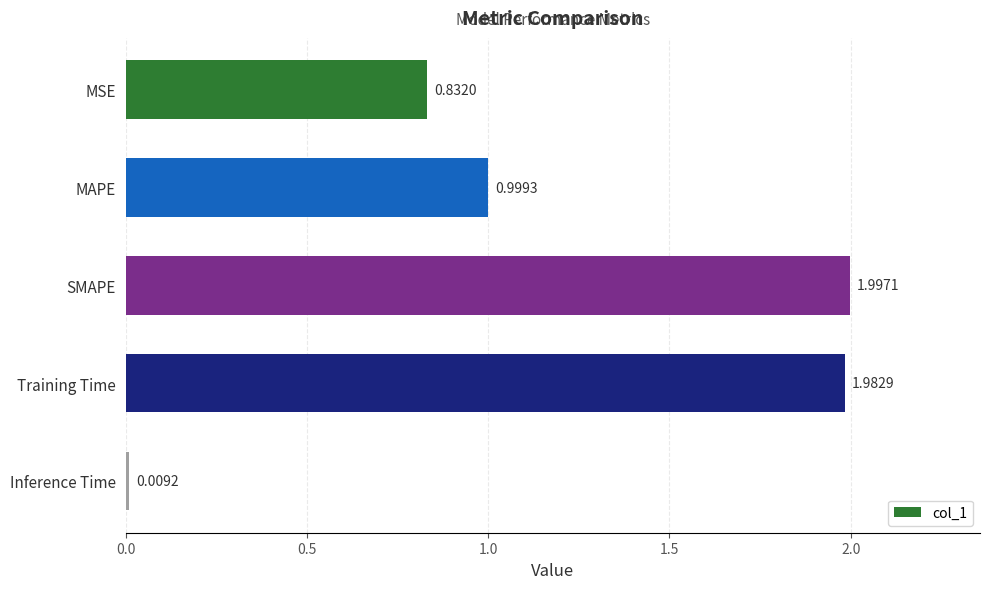

What is the label of the 3rd bar from the top?

SMAPE